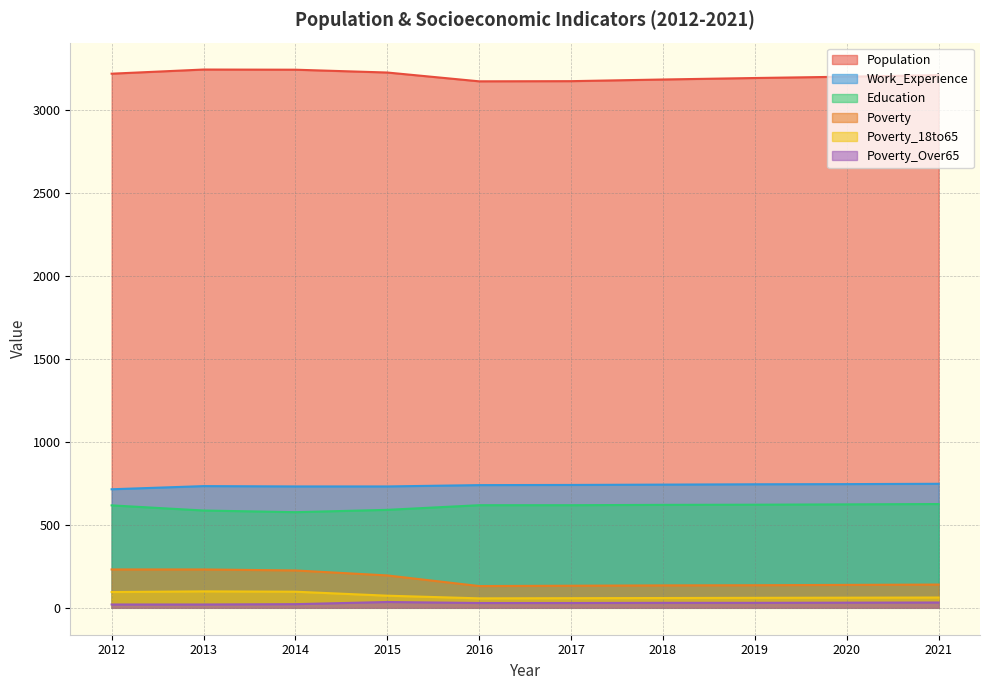

Rank the series by their maximum value, from highest to lowest.

Population, Work_Experience, Education, Poverty, Poverty_18to65, Poverty_Over65